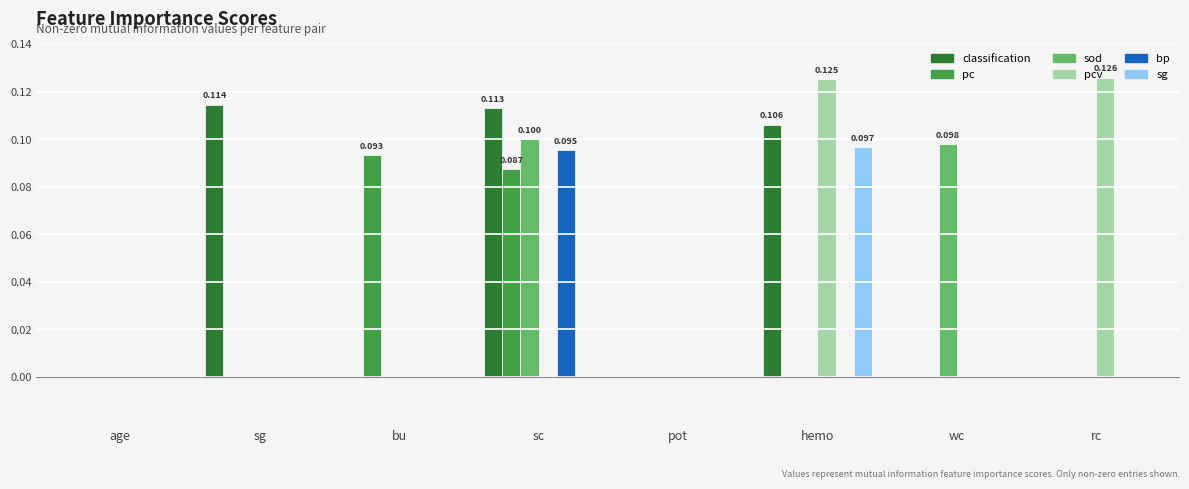

Which category has the highest value in the sg series?

hemo